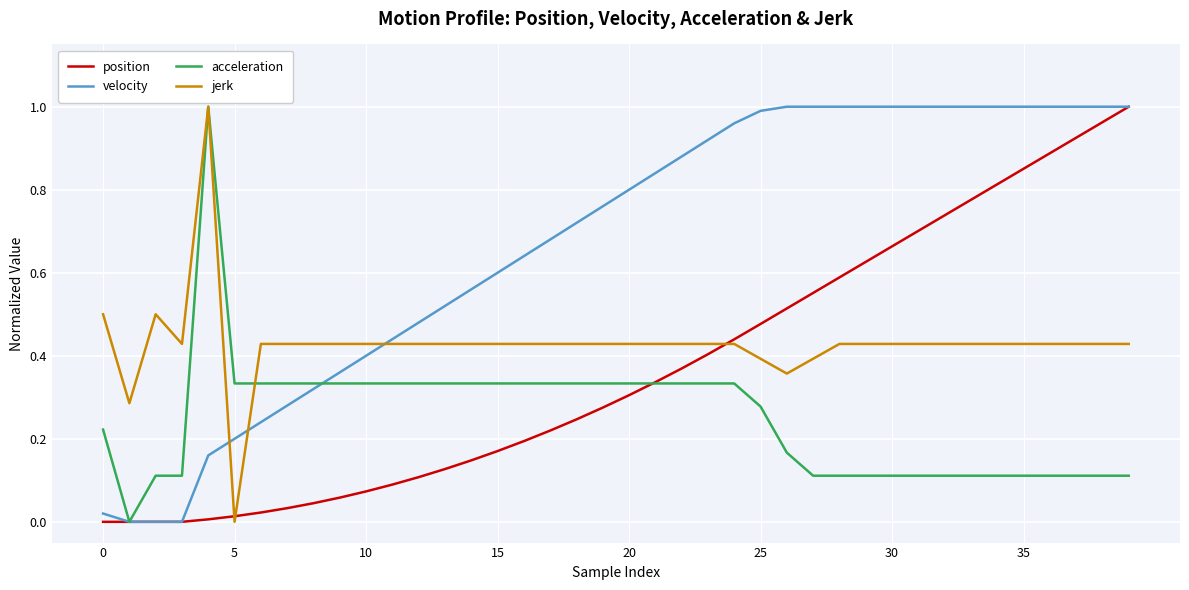

What is the label of the 2nd point from the right?

38